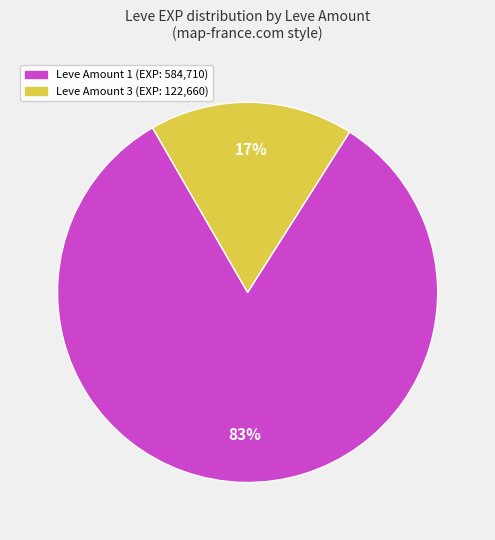

Is there any slice that represents more than half of the pie?

Yes